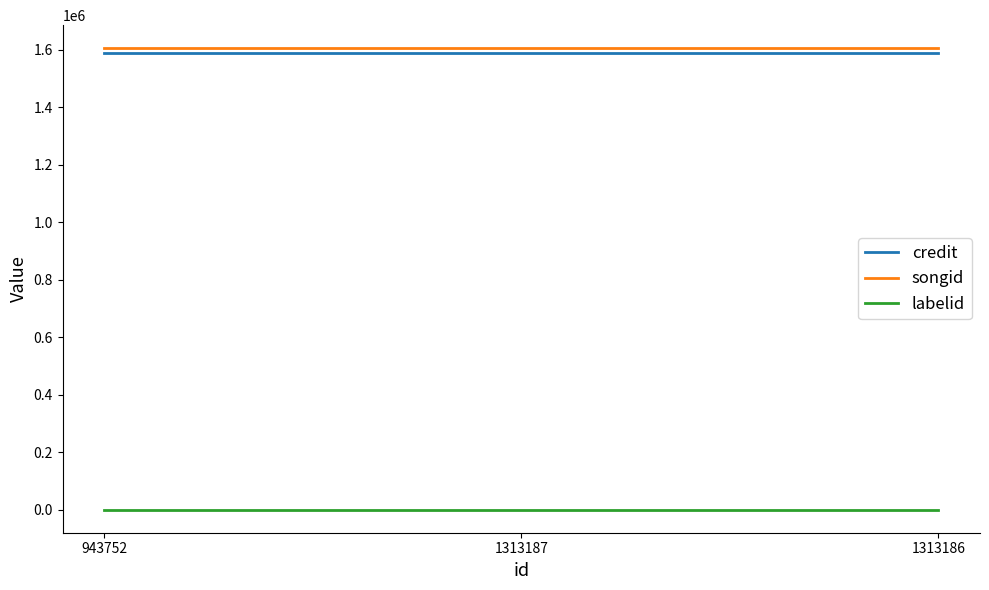

The value of credit at 1313186 is 1588818. True or false?

True